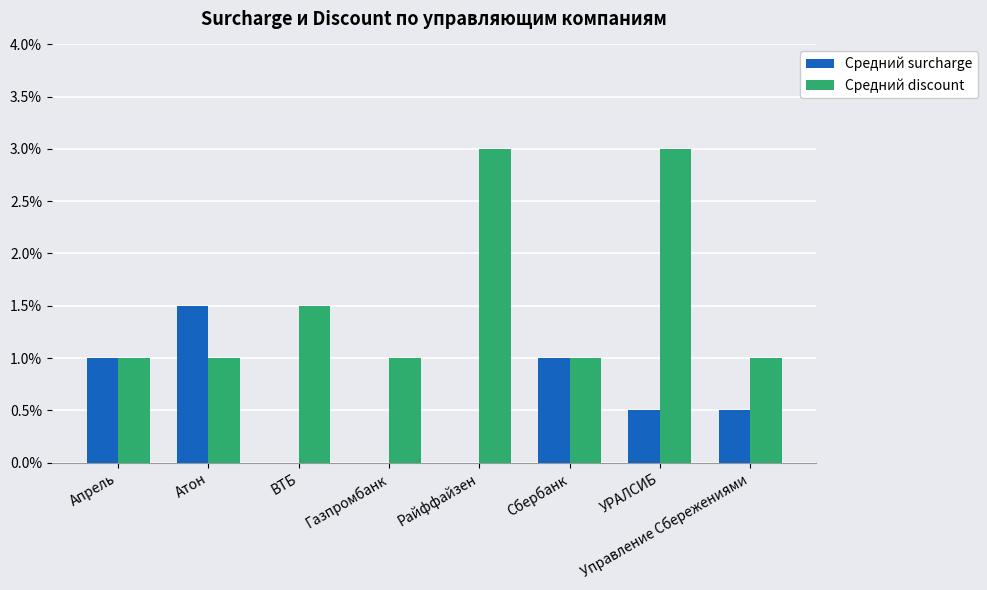

Are the bars horizontal?

No